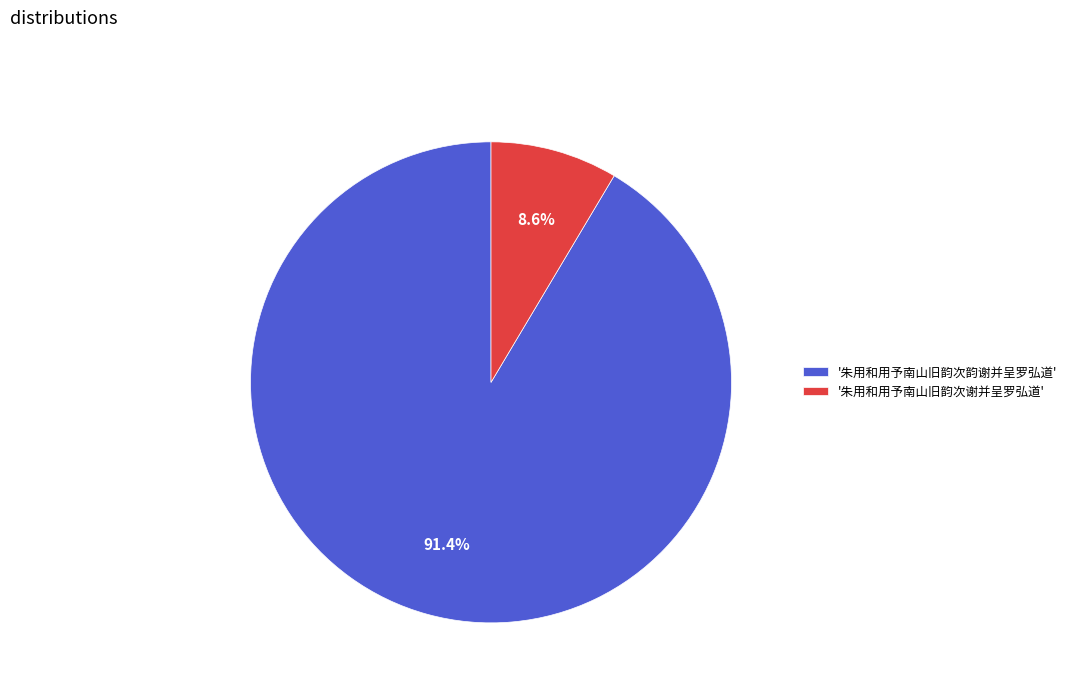

Which has a higher value, '朱用和用予南山旧韵次谢并呈罗弘道' or '朱用和用予南山旧韵次韵谢并呈罗弘道'?

'朱用和用予南山旧韵次韵谢并呈罗弘道'